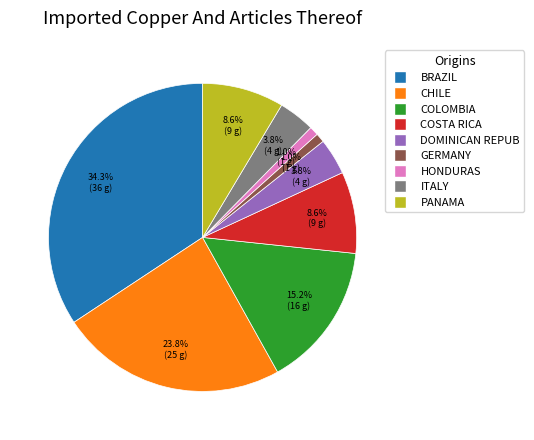

Is there a majority slice in this chart?

No